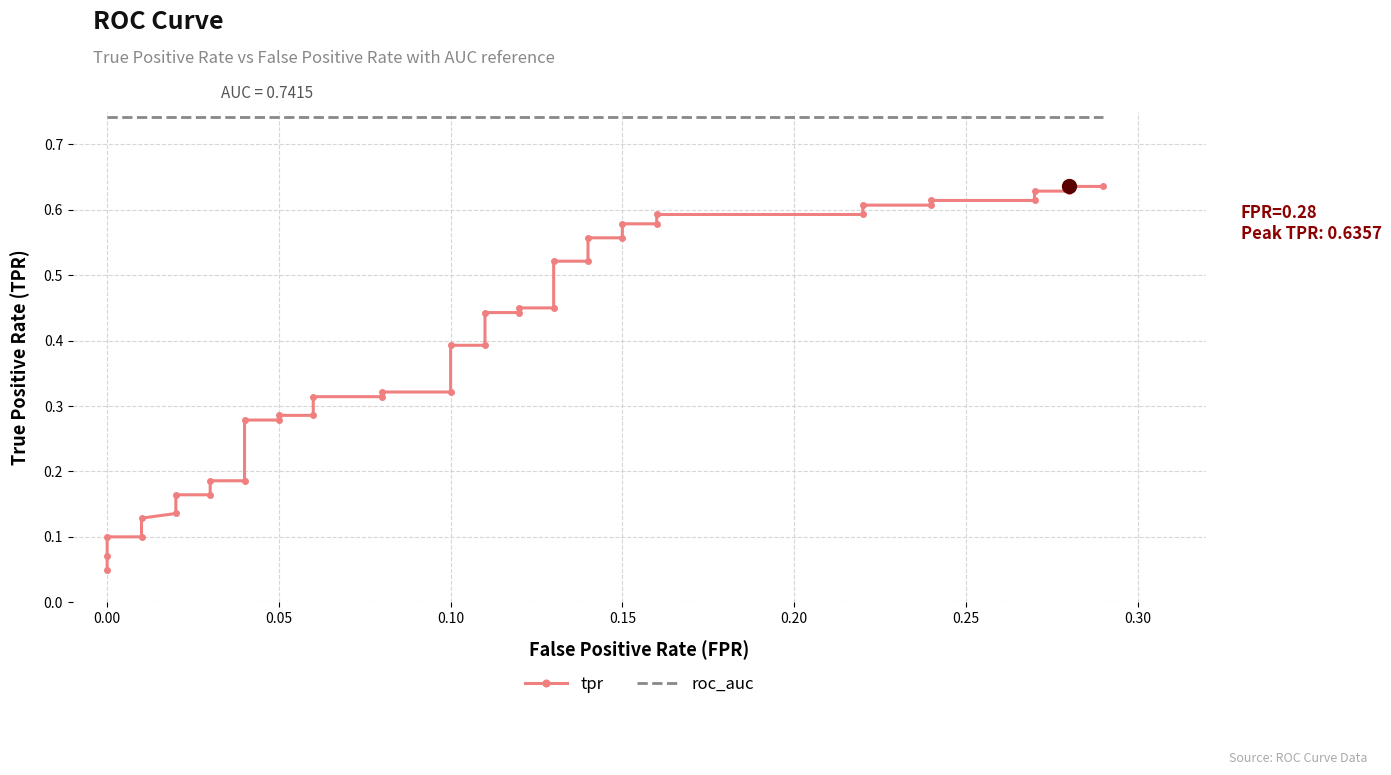

What is the minimum value shown in the chart?

0.1